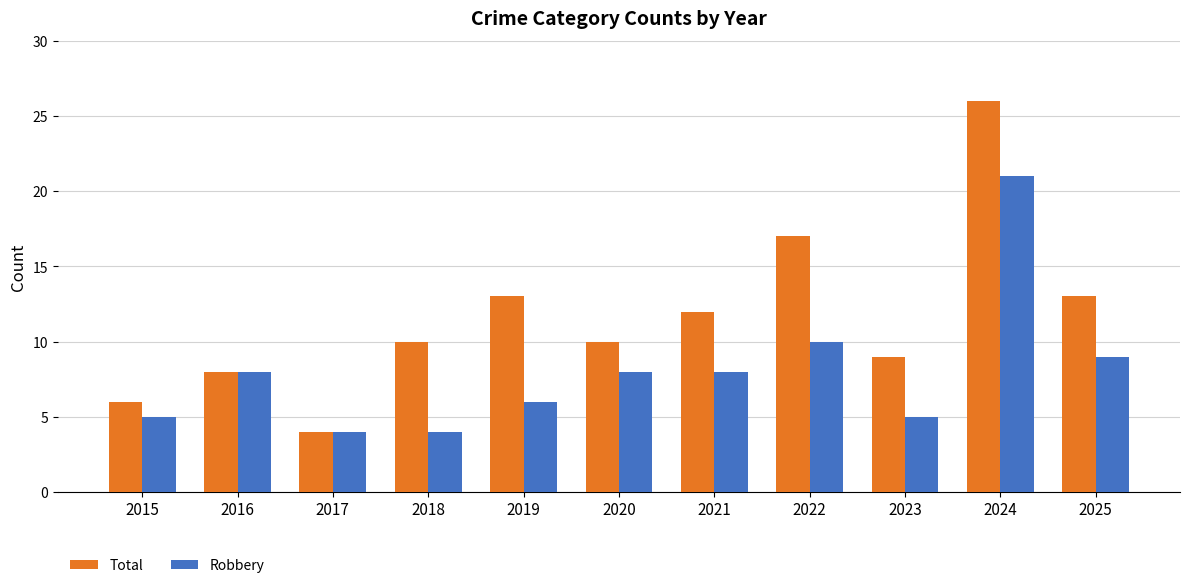

Reading left to right, transcribe all the data shown in this chart.

Total: 2015=6	2016=8	2017=4	2018=10	2019=13	2020=10	2021=12	2022=17	2023=9	2024=26	2025=13
Robbery: 2015=5	2016=8	2017=4	2018=4	2019=6	2020=8	2021=8	2022=10	2023=5	2024=21	2025=9